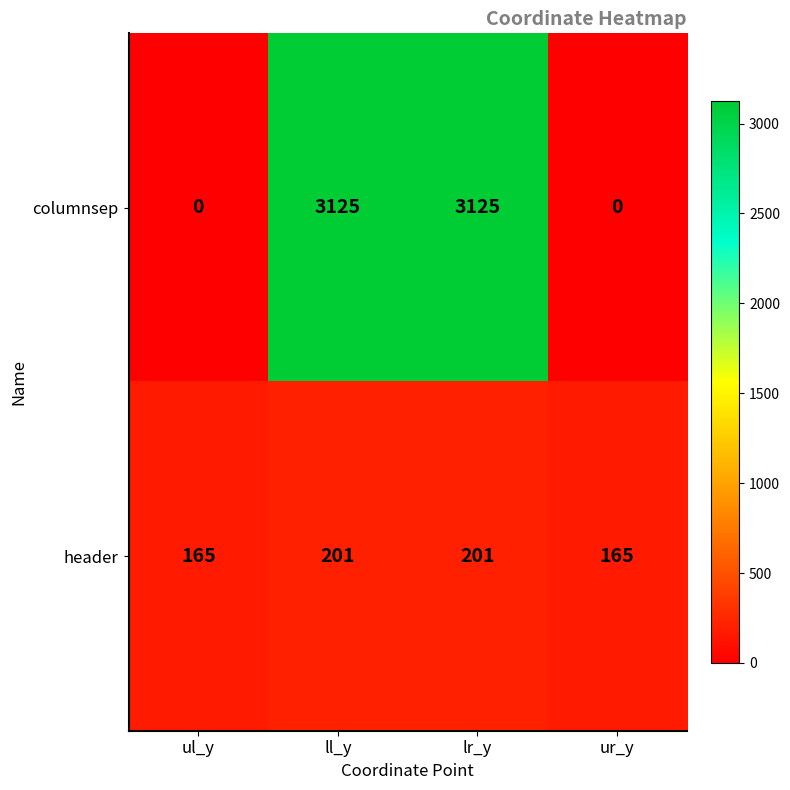

Which series changed the most between lr_y and ur_y?

columnsep